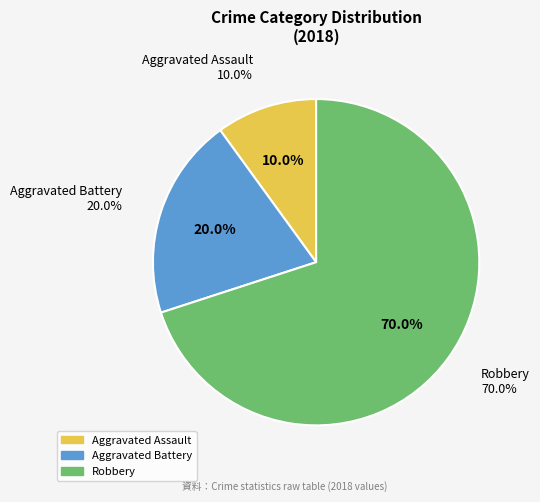

Which has a higher value, Robbery or Aggravated Battery?

Robbery